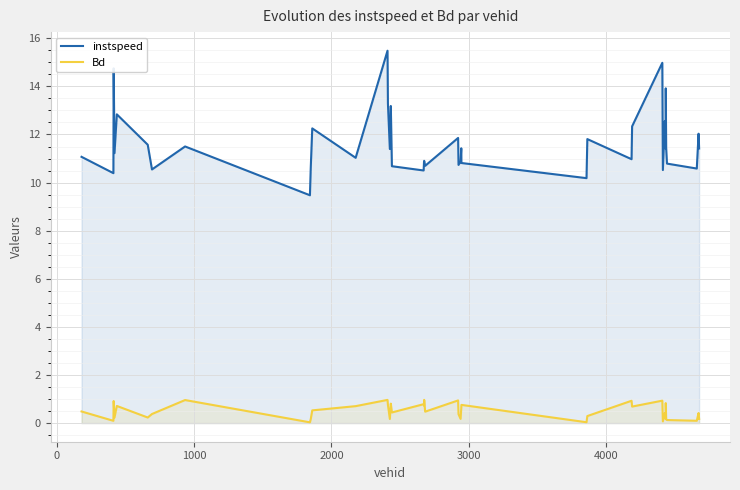

What is the minimum value for instspeed?

9.5